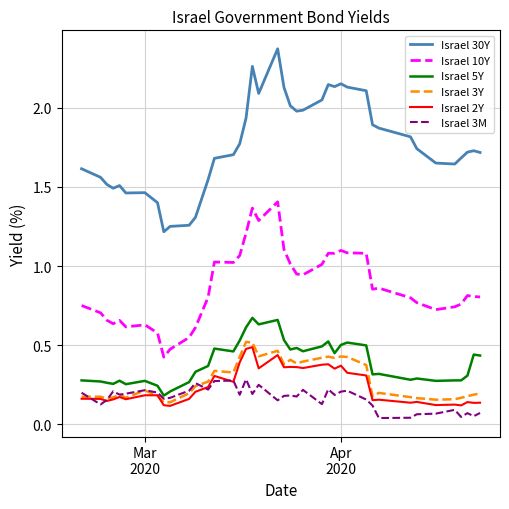

Does the chart have visible grid lines?

Yes